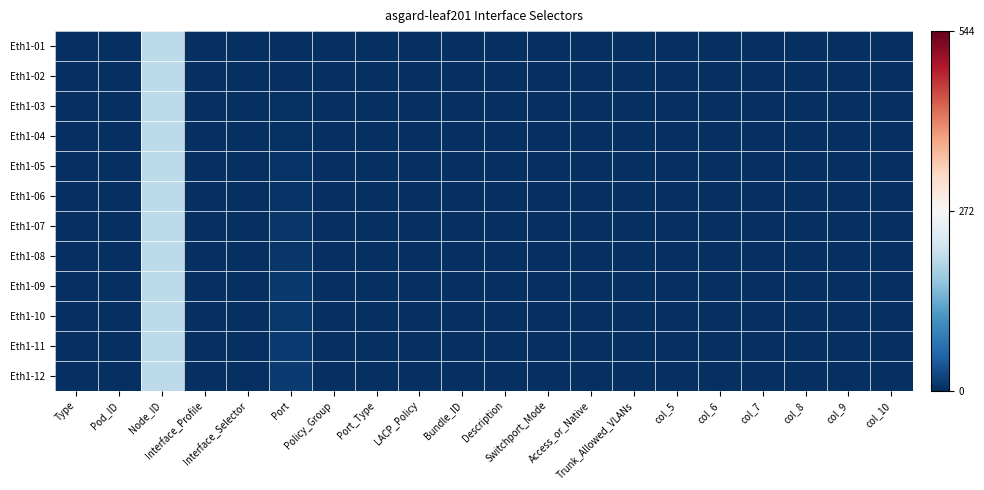

At which category is the sum across all series the highest?

Node_ID